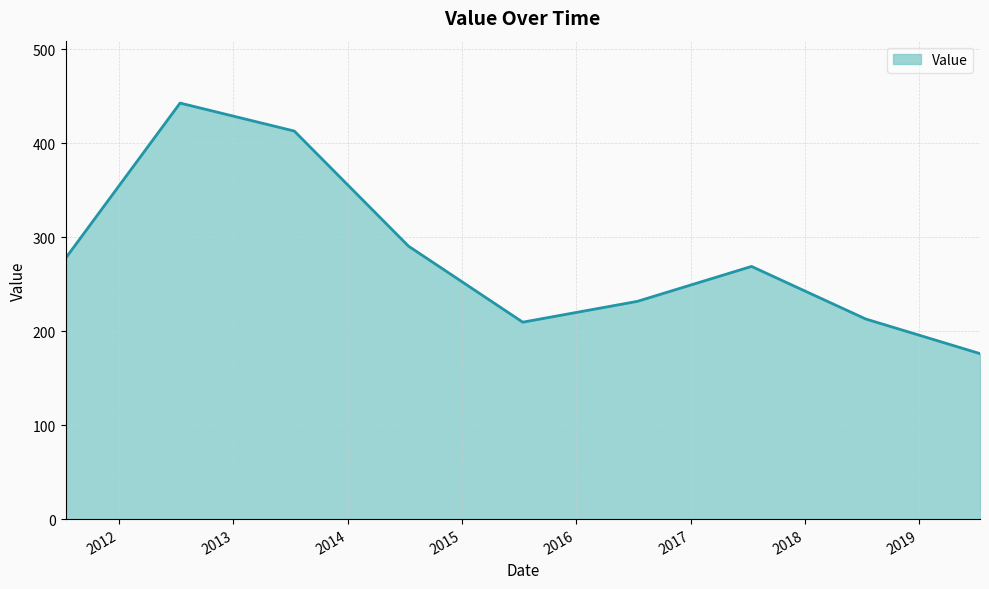

What is the difference between the maximum and minimum values?

266.8